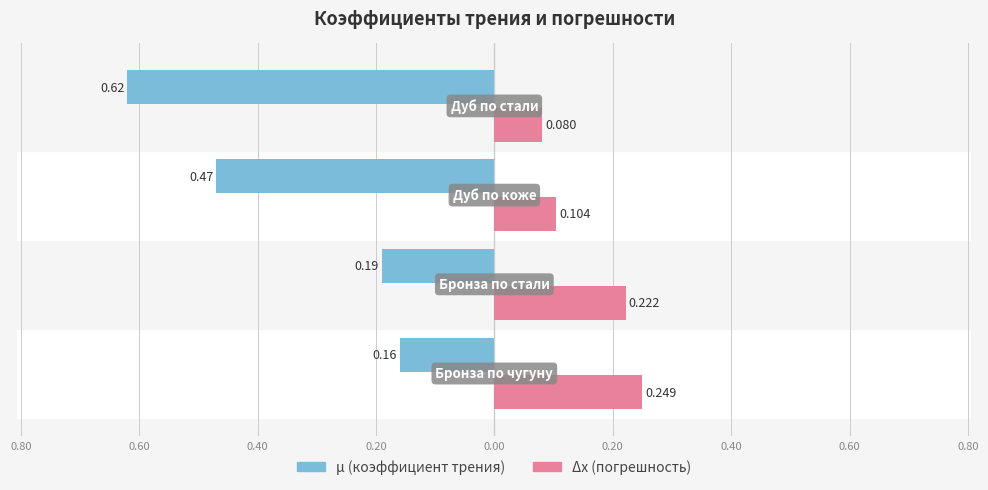

Which has a higher value, Бронза по чугуну or Бронза по стали?

Бронза по стали